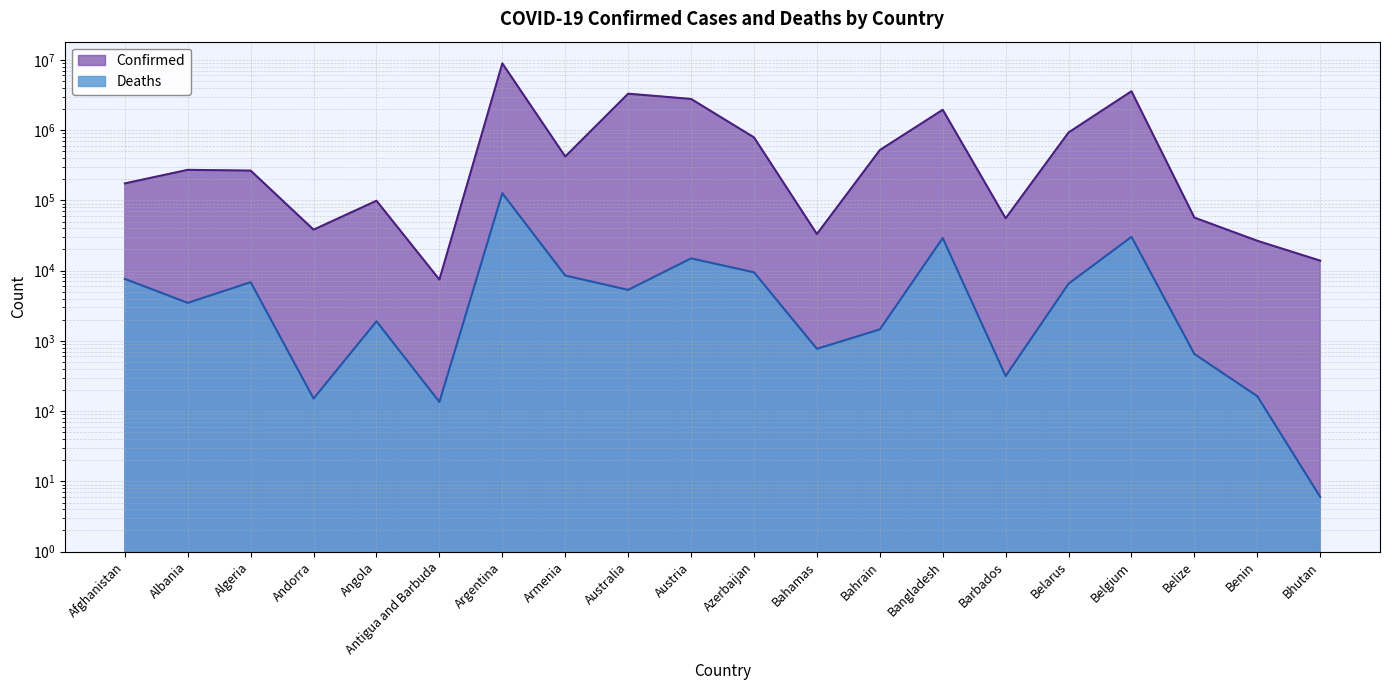

How many interior local peaks does the Confirmed series have?

6